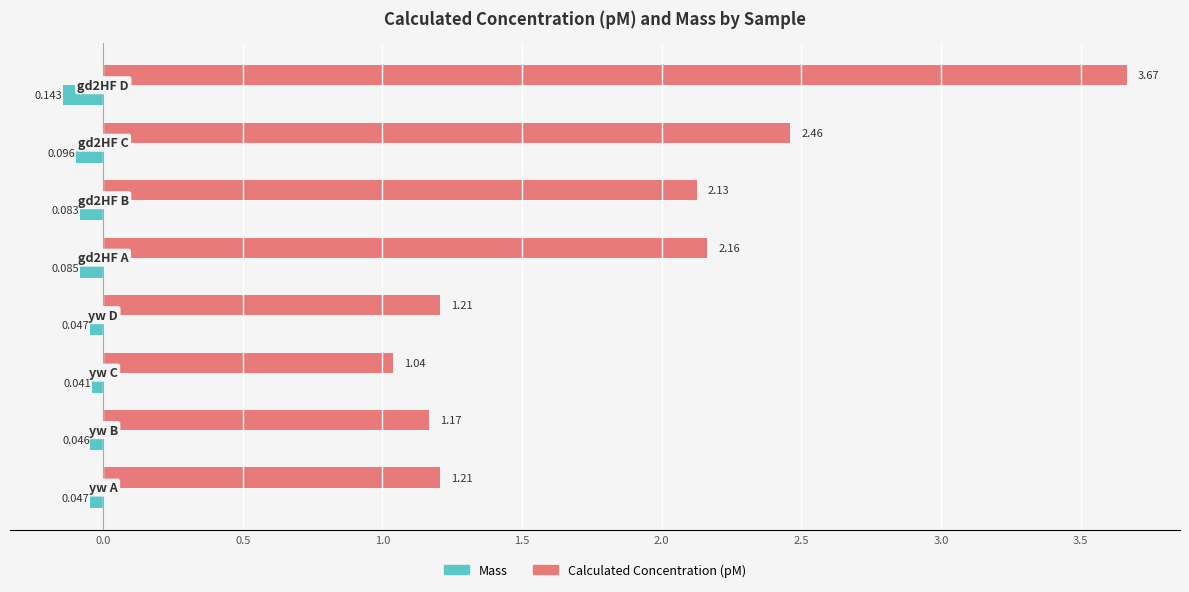

Which series has the largest range (max minus min)?

Calculated Concentration (pM)